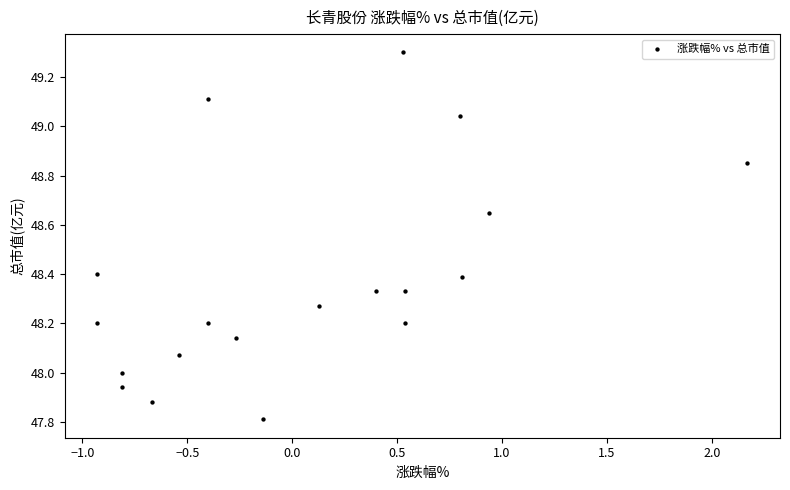

What is the range of X values (max minus min)?

3.1